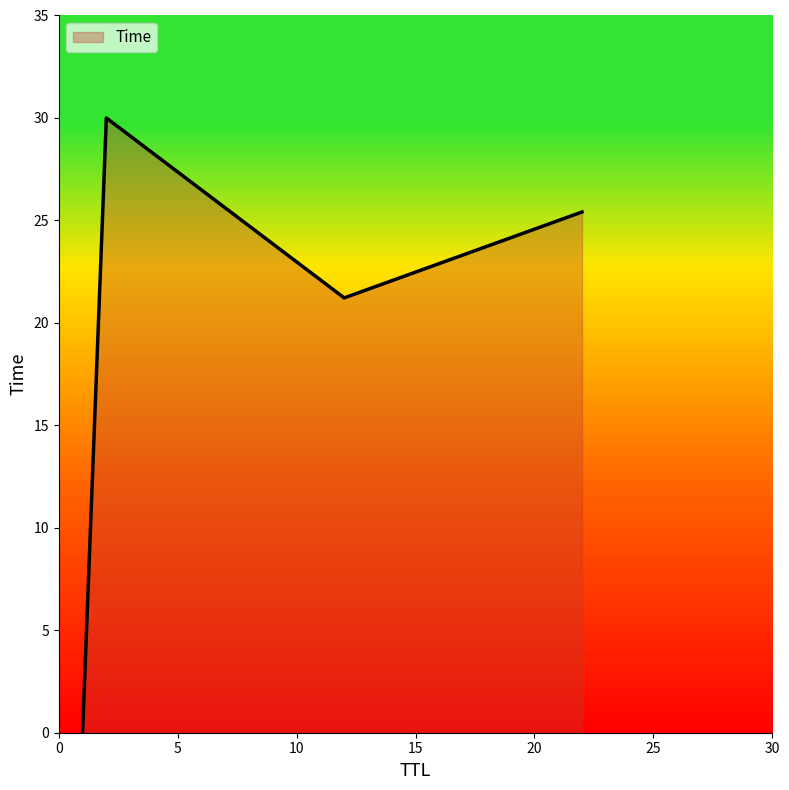

What is the difference between the second highest and second lowest values?

4.2